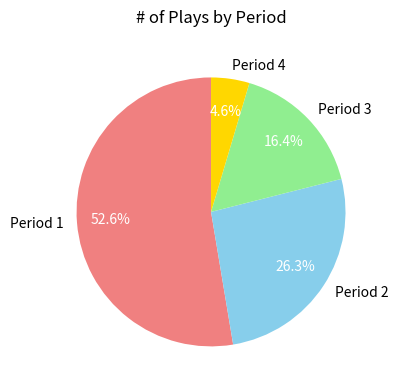

Rank the categories by value from highest to lowest.

Period 1, Period 2, Period 3, Period 4